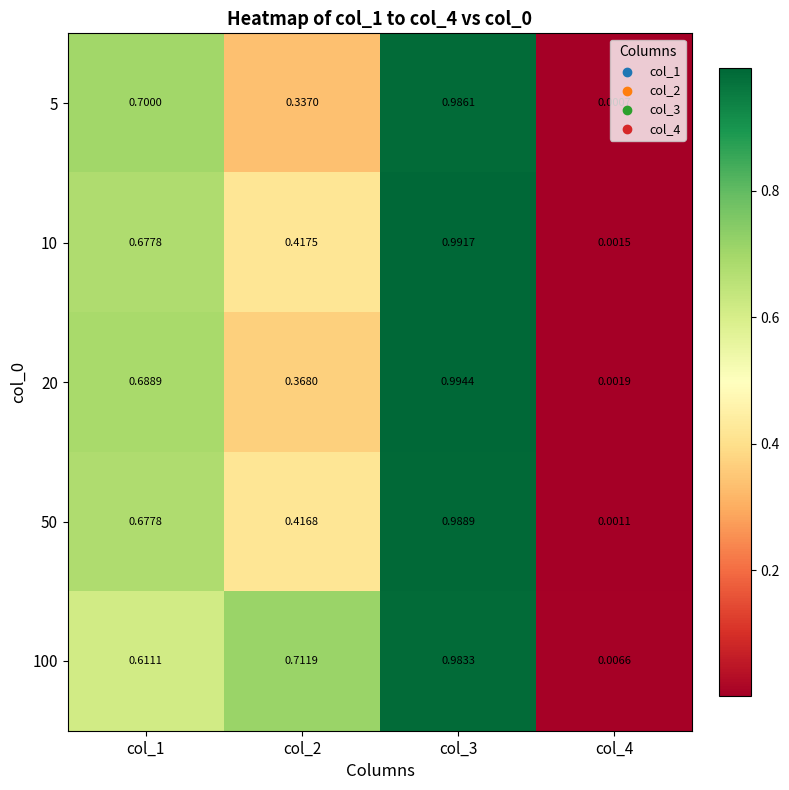

At how many categories does at least one series exceed 0?

4